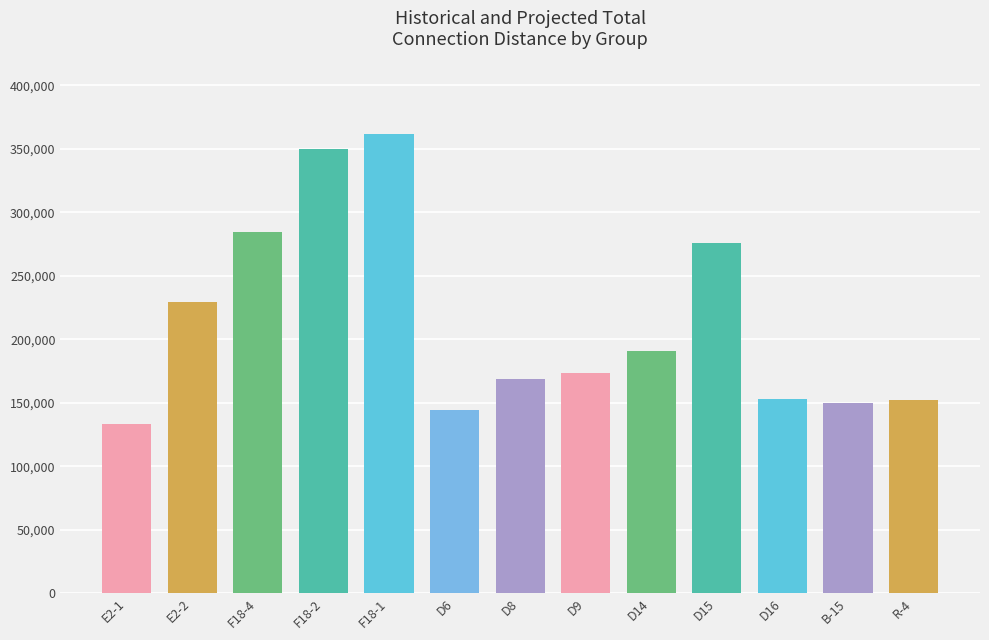

What is the label of the 6th bar from the right?

D9